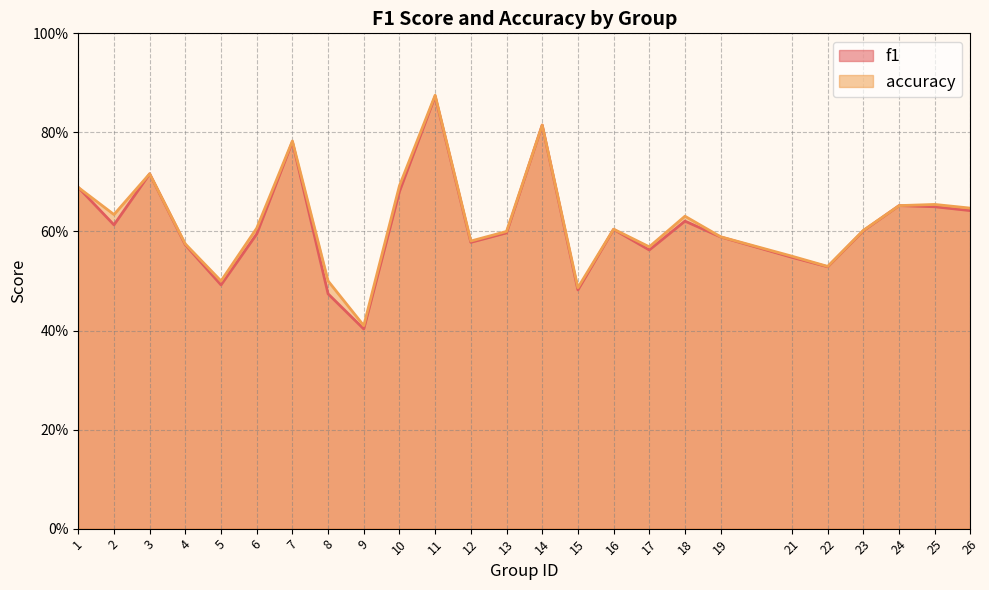

List the labels in order of f1 value, smallest first.

9, 8, 15, 5, 22, 21, 17, 4, 12, 19, 6, 13, 23, 16, 2, 18, 26, 25, 24, 10, 1, 3, 7, 14, 11